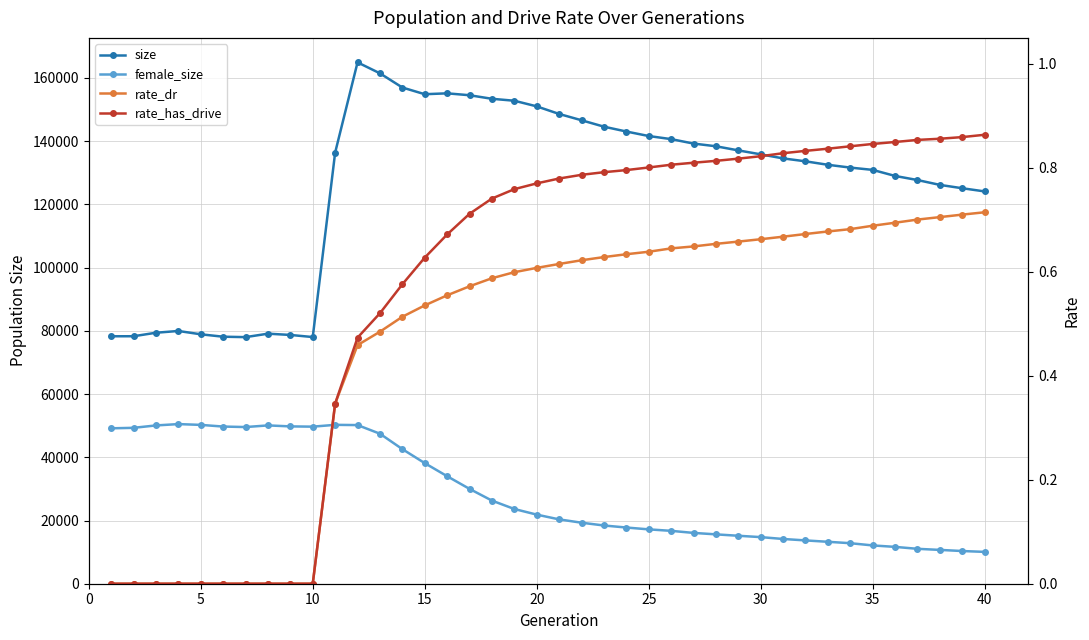

True or false: female_size and rate_has_drive cross at least once.

False